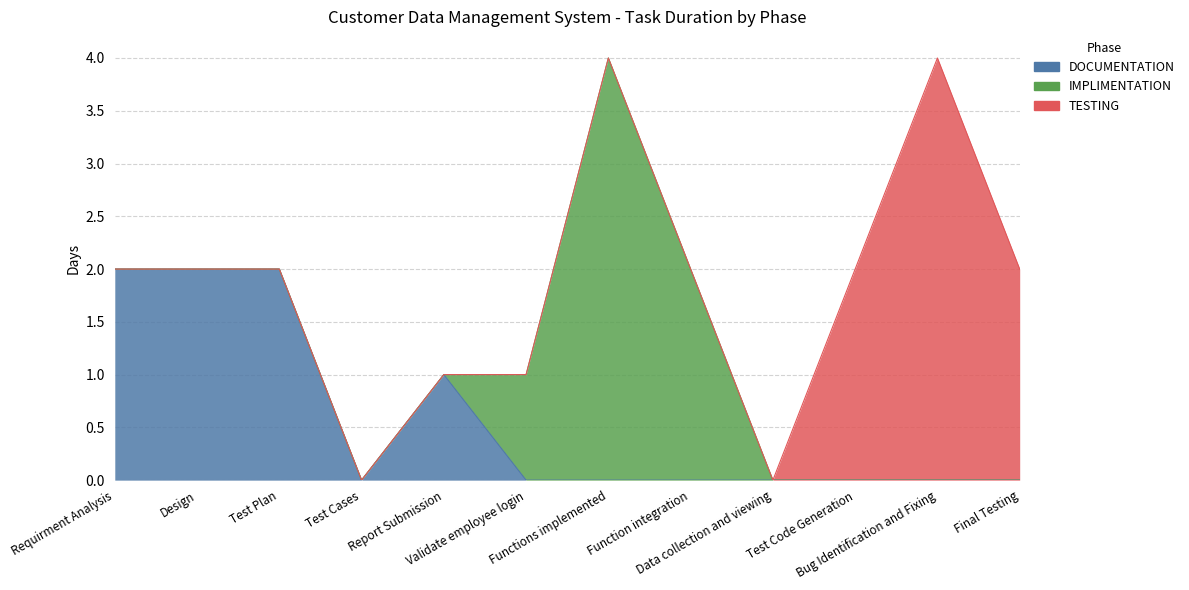

Read the TESTING value at Bug Identification and Fixing.

4